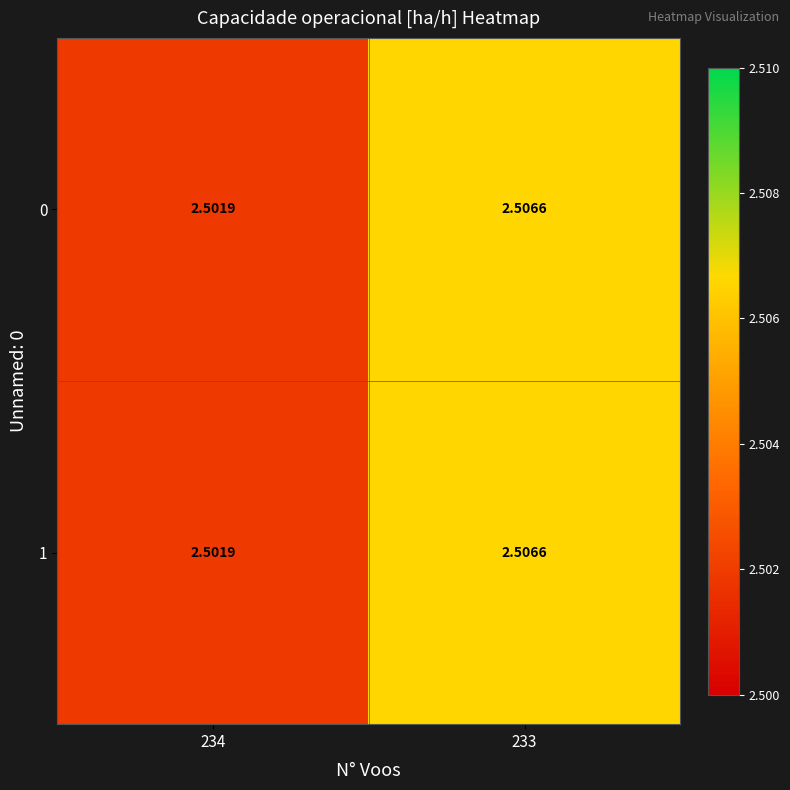

Count the number of data series in this chart.

2